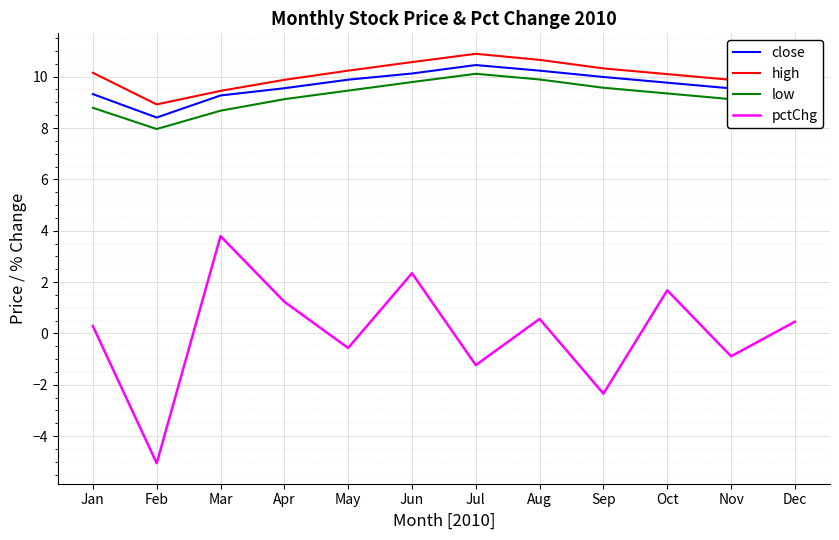

True or false: high and pctChg intersect in this chart.

False